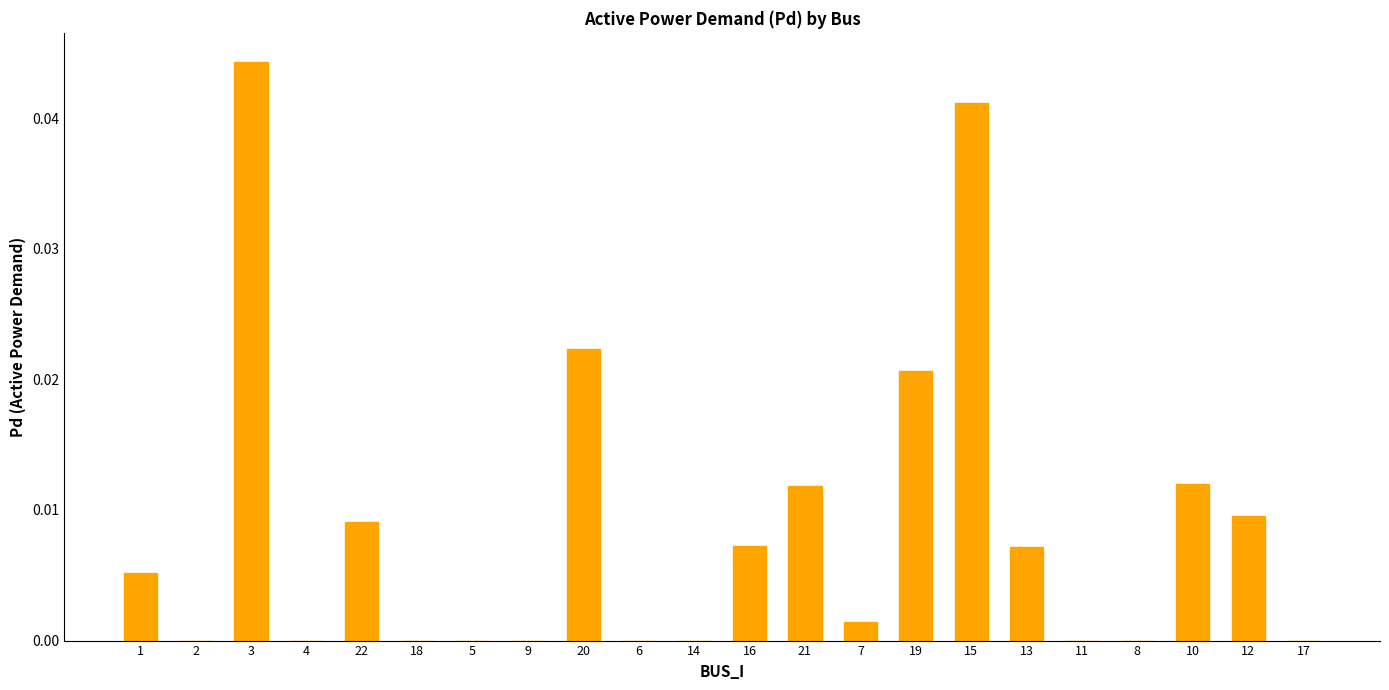

True or false: the data shows 0.0 at 21.

True